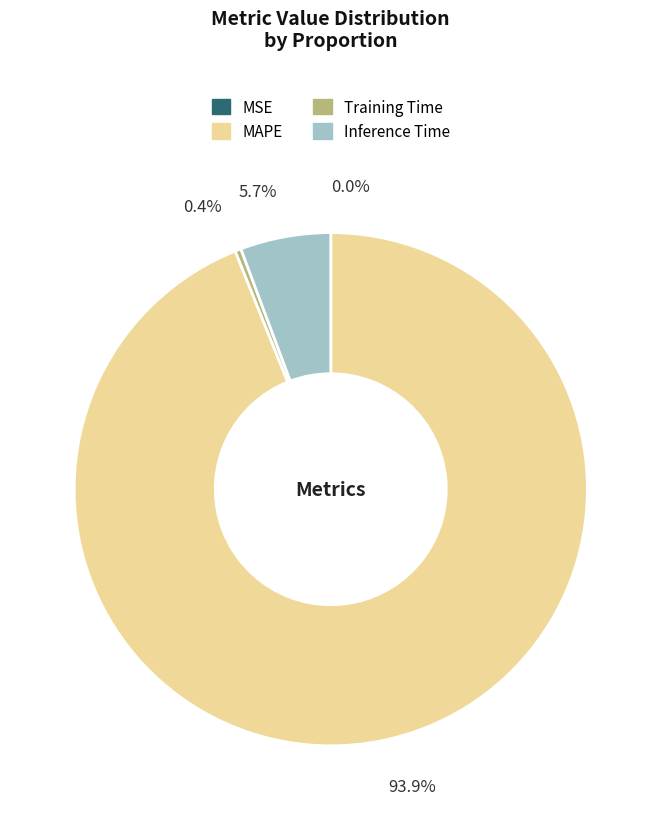

Which category accounts for the majority?

MAPE